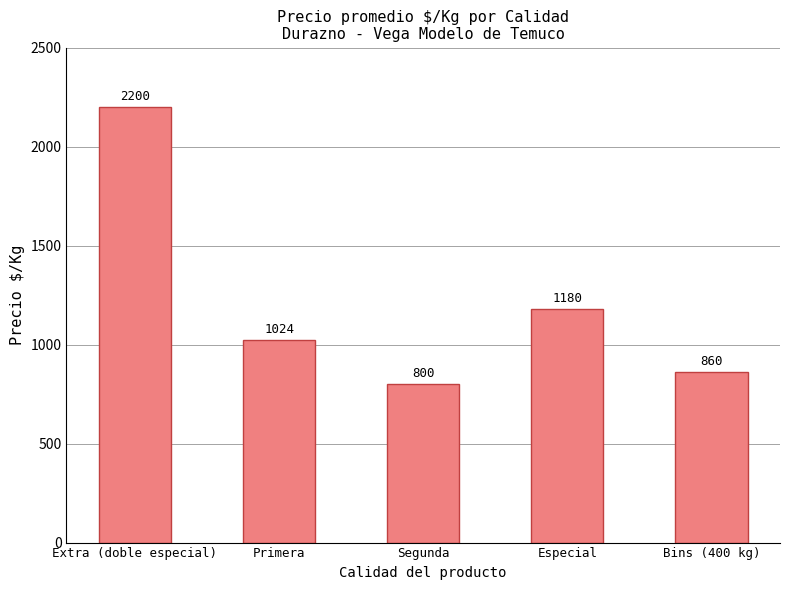

How many values are below 1024?

2